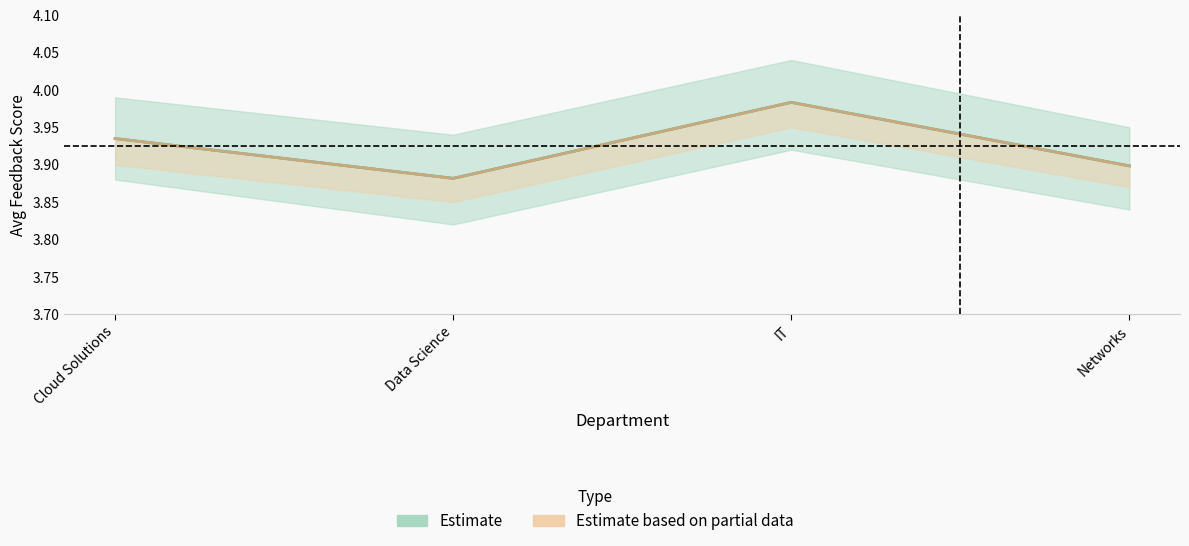

How many lines are shown in the chart?

2